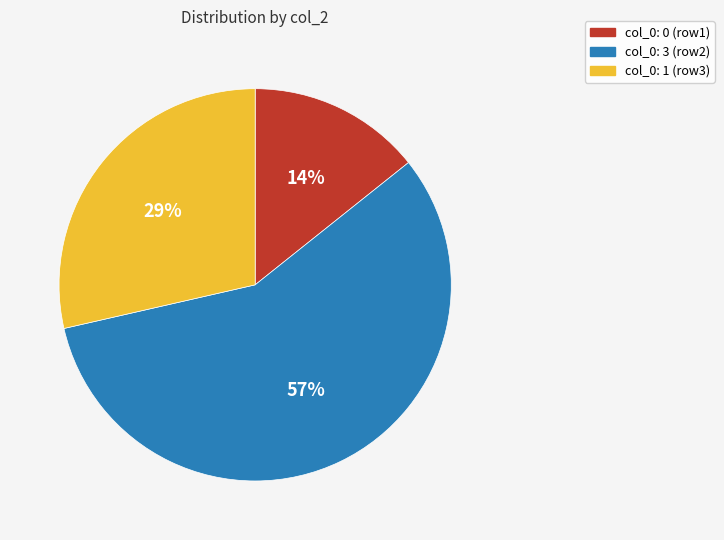

What is the majority slice?

col_0: 3 (row2)